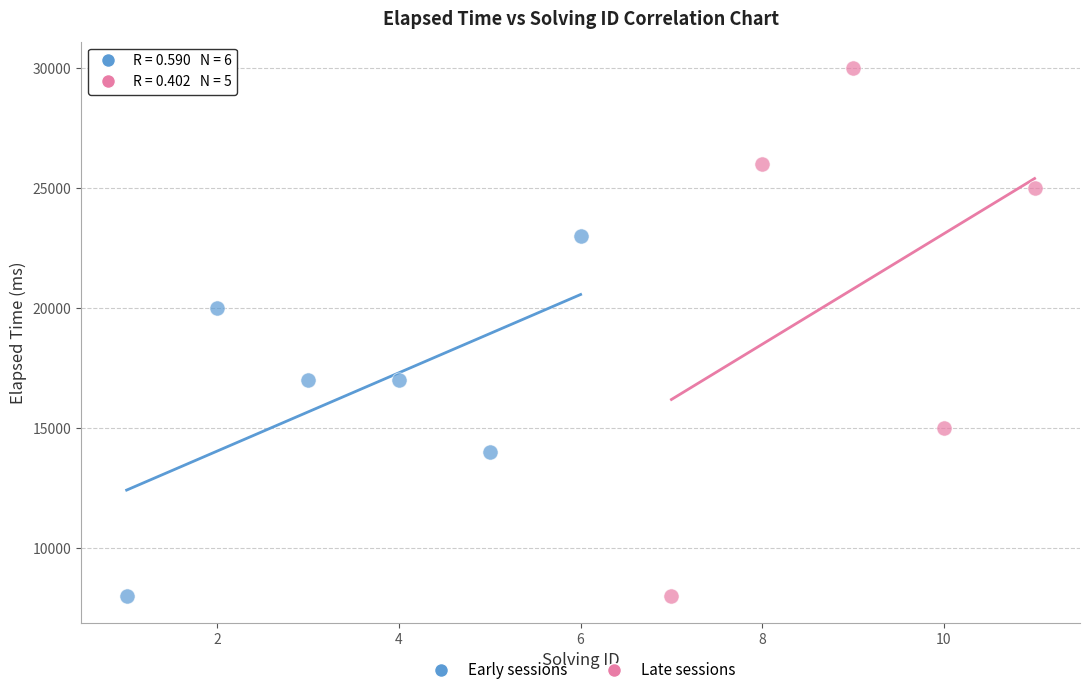

Which series has the largest Y range (max minus min)?

Late sessions